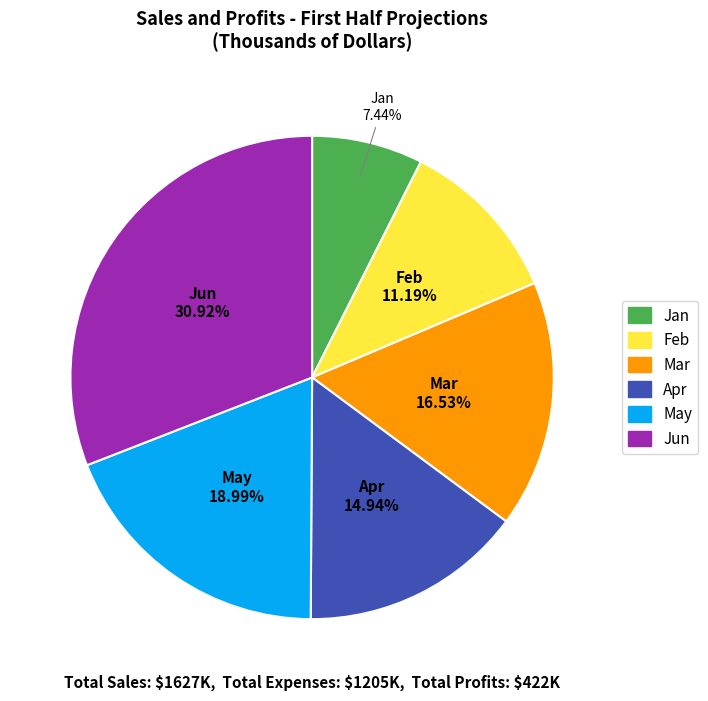

Does any single category account for the majority?

No